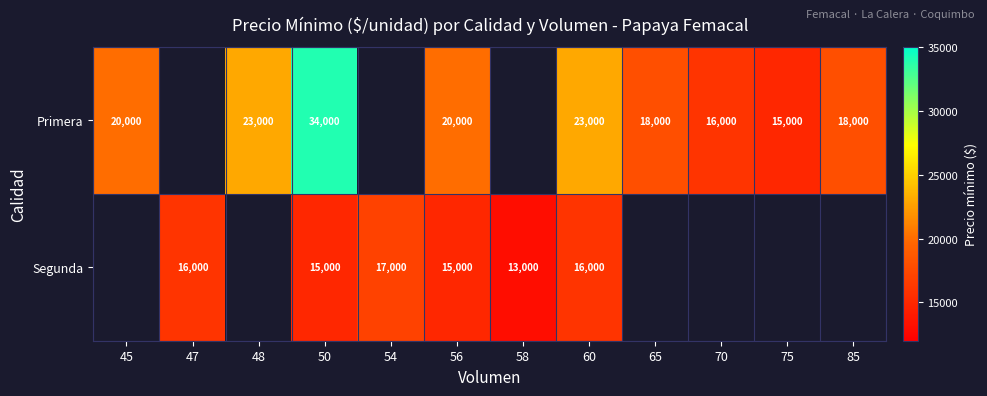

At 50, list the series in order from smallest to largest.

Segunda, Primera